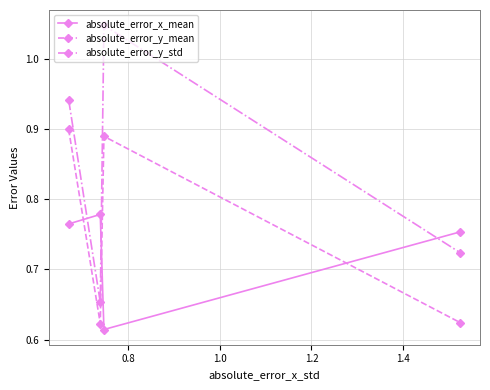

True or false: absolute_error_y_mean and absolute_error_y_std cross at least once.

False